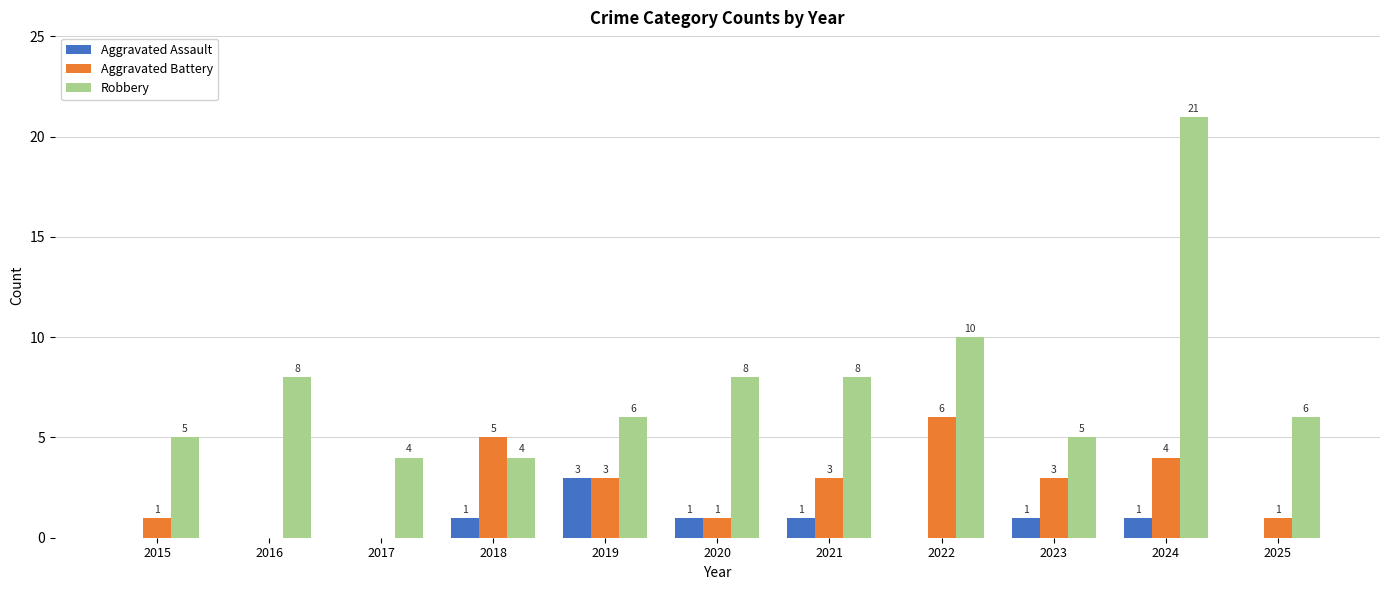

Which series has the largest total across all categories?

Robbery